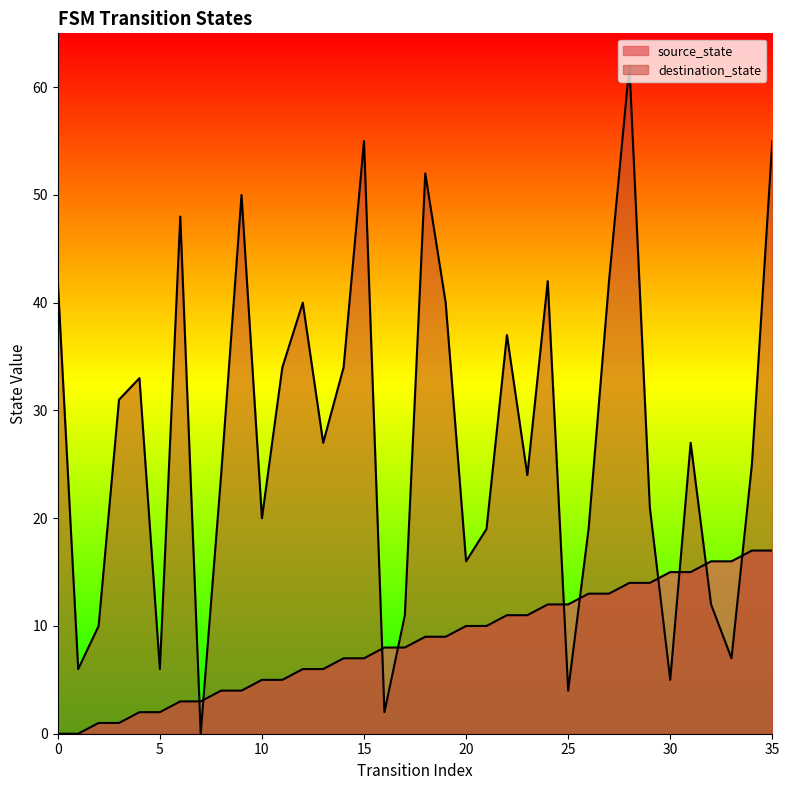

In destination_state, how many points are lower than both neighbors (excluding endpoints)?

11